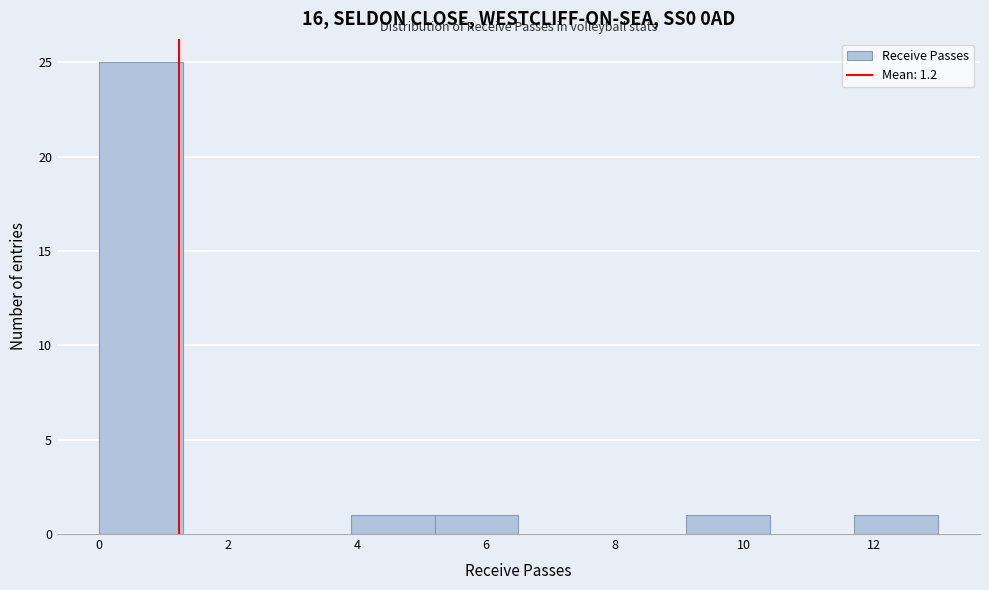

Reading left to right, transcribe this chart: for each bar, give the range it covers on the x-axis and its height. Neither the bar edges nor the heights are printed on the chart, so give them approximately, as read against the axes.

0.0 to 1.3: 25
1.3 to 2.6: 0
2.6 to 3.9: 0
3.9 to 5.2: 1
5.2 to 6.5: 1
6.5 to 7.8: 0
7.8 to 9.1: 0
9.1 to 10.4: 1
10.4 to 11.7: 0
11.7 to 13.0: 1